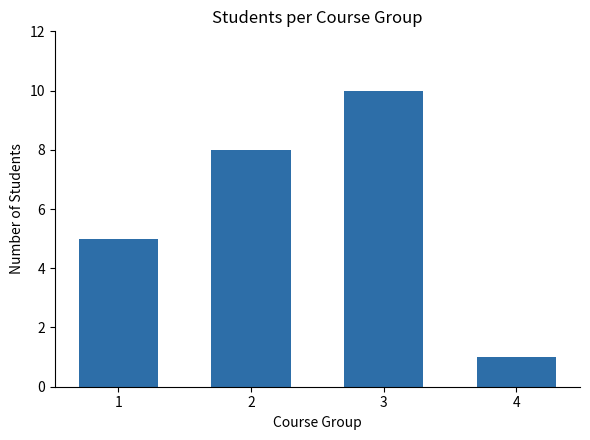

The chart shows a value of 3 at 1. True or false?

False